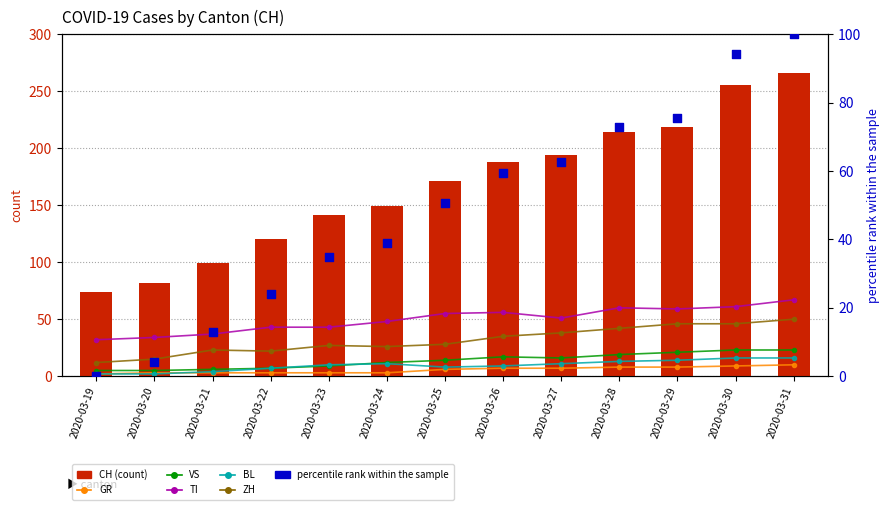

What is the total value across all series at 2020-03-23?

233